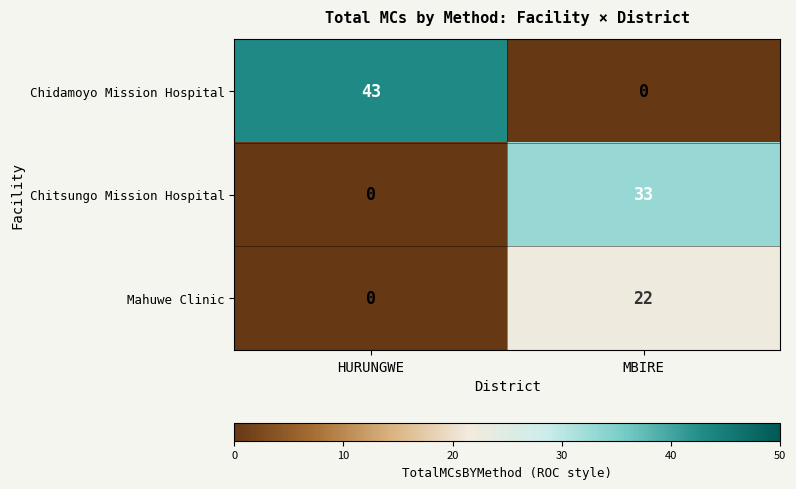

What is the greatest value displayed?

43